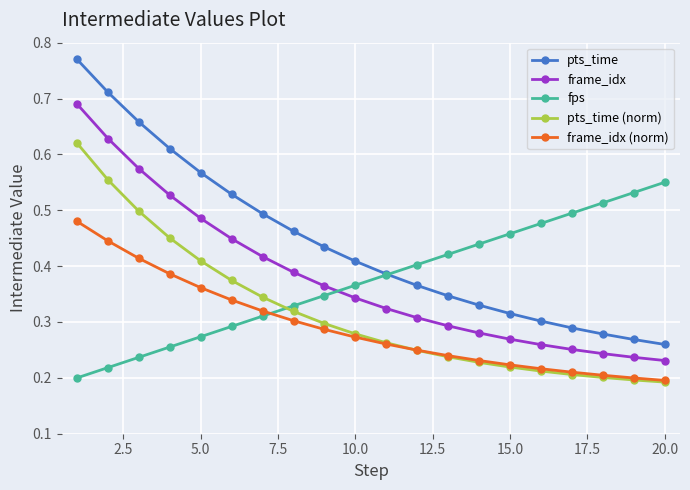

True or false: pts_time (norm) and frame_idx intersect in this chart.

False